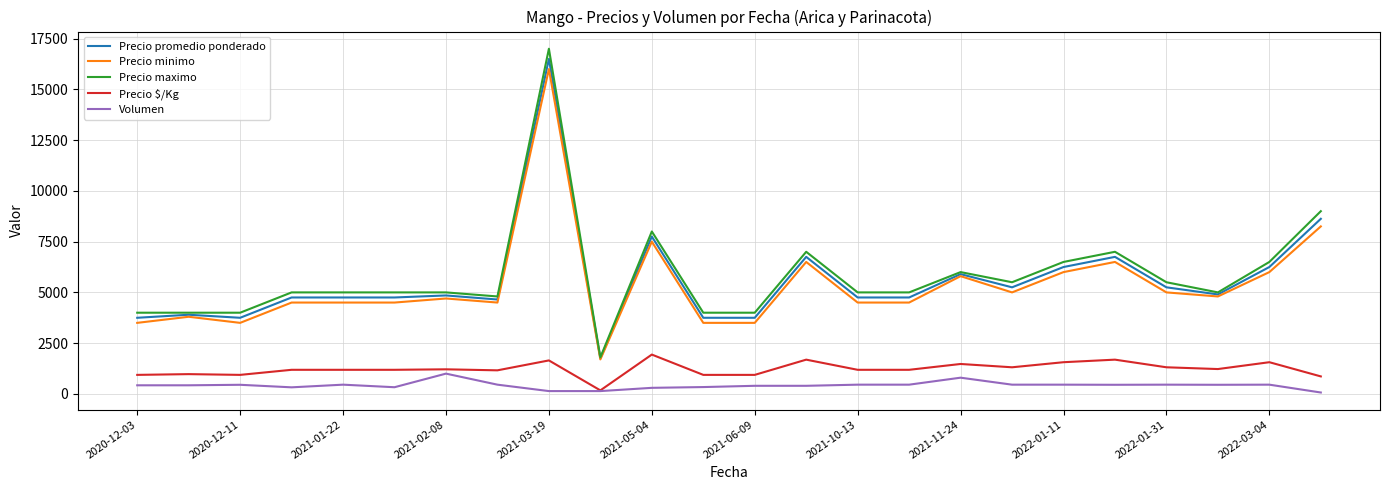

At how many categories does at least one series exceed 4724?

18